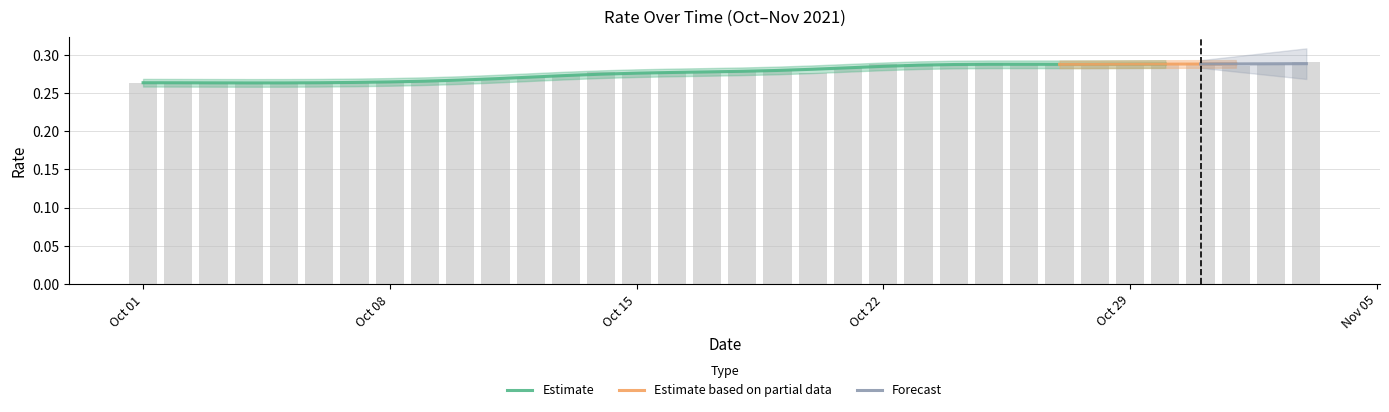

What is the average value?

0.3